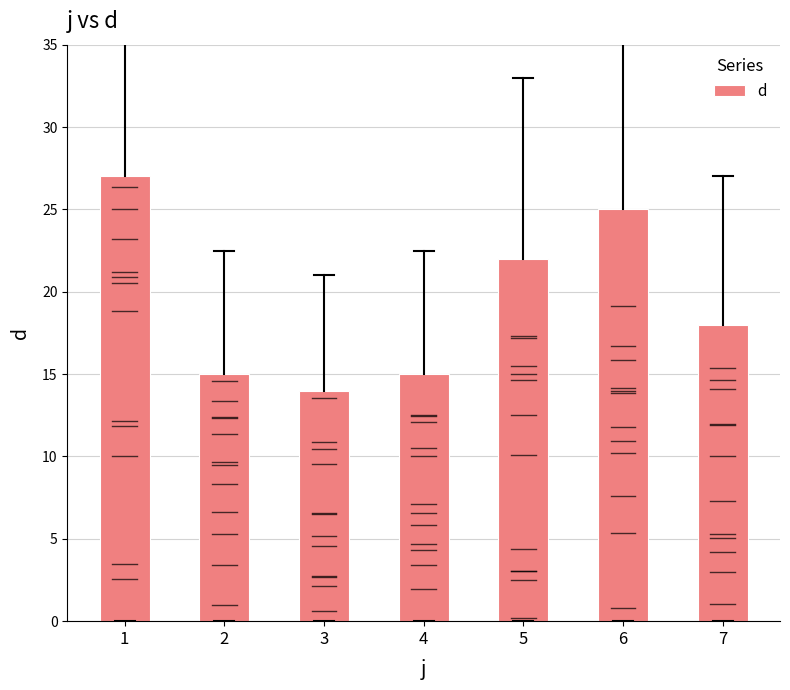

What is the sum of all values?

136